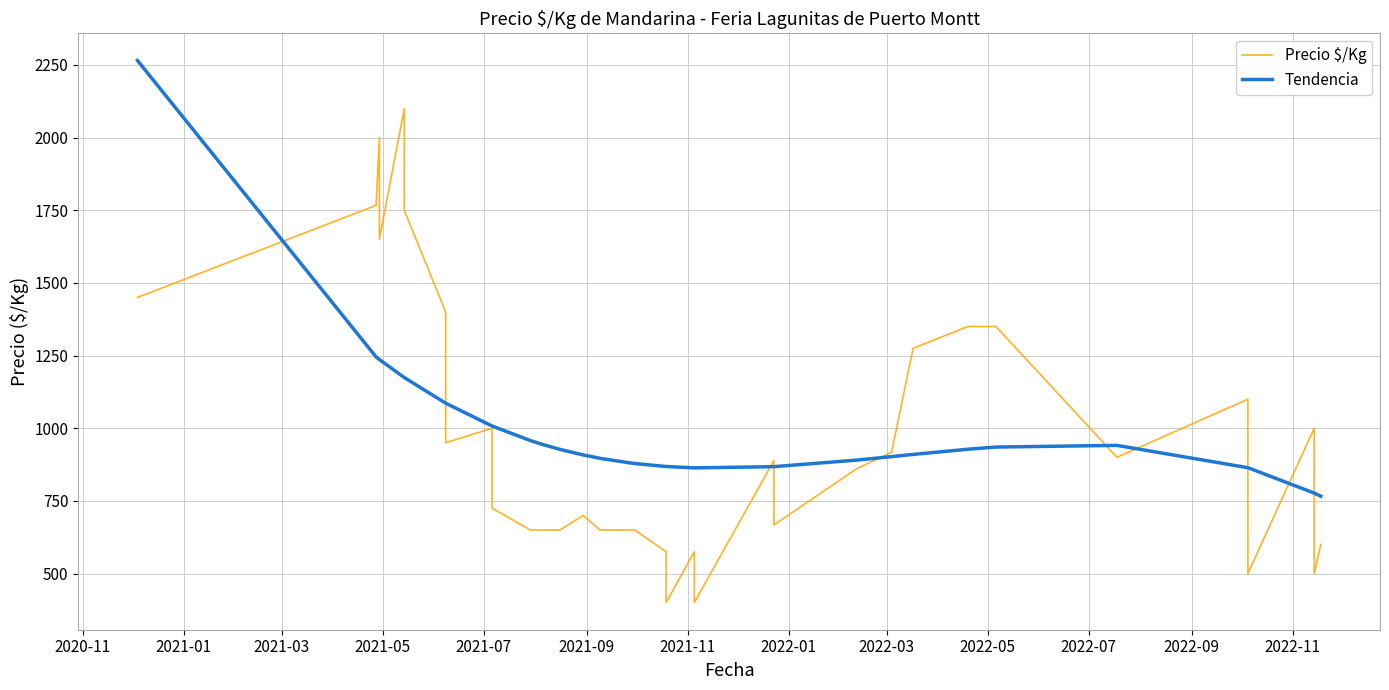

How many lines are shown in the chart?

2